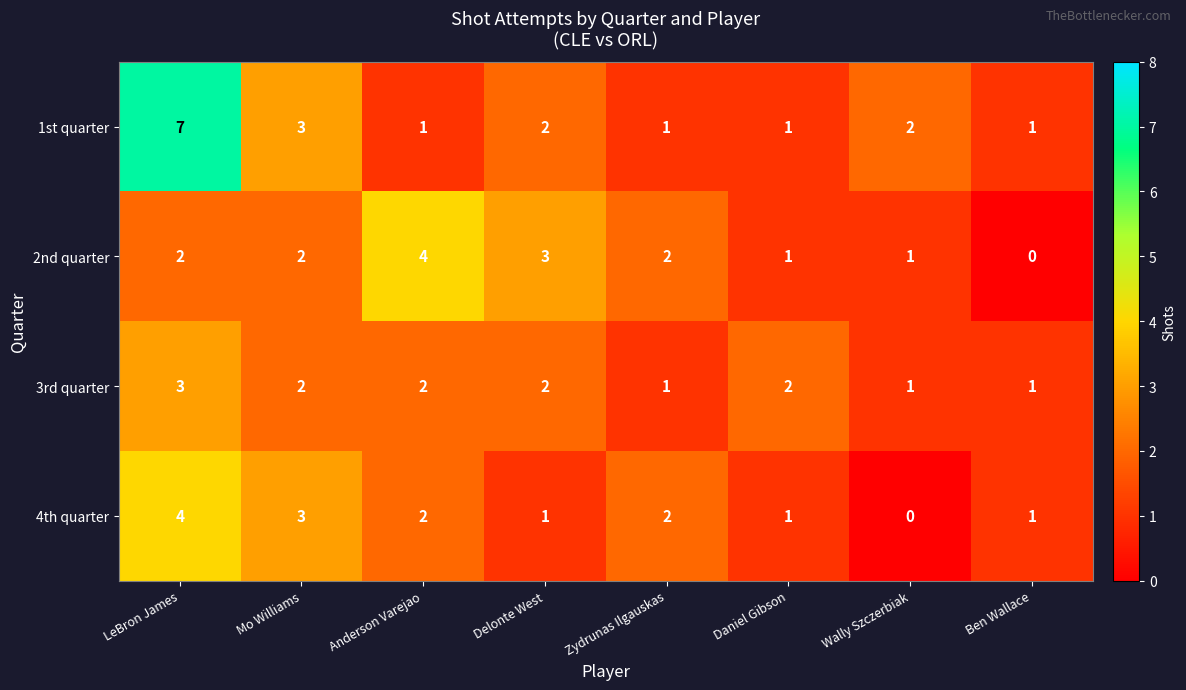

The value of 3rd quarter at Ben Wallace is 2. True or false?

False